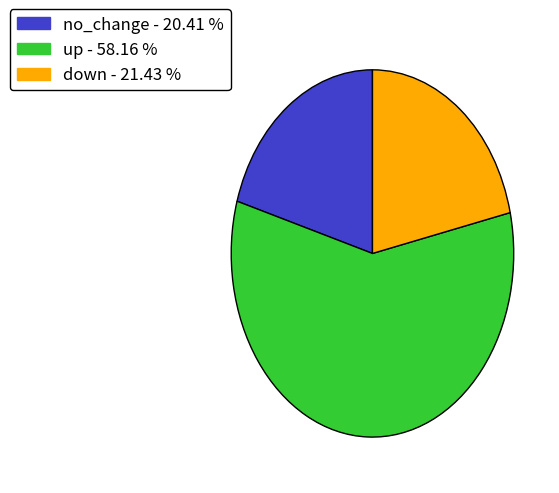

Count the number of slices in the pie.

3